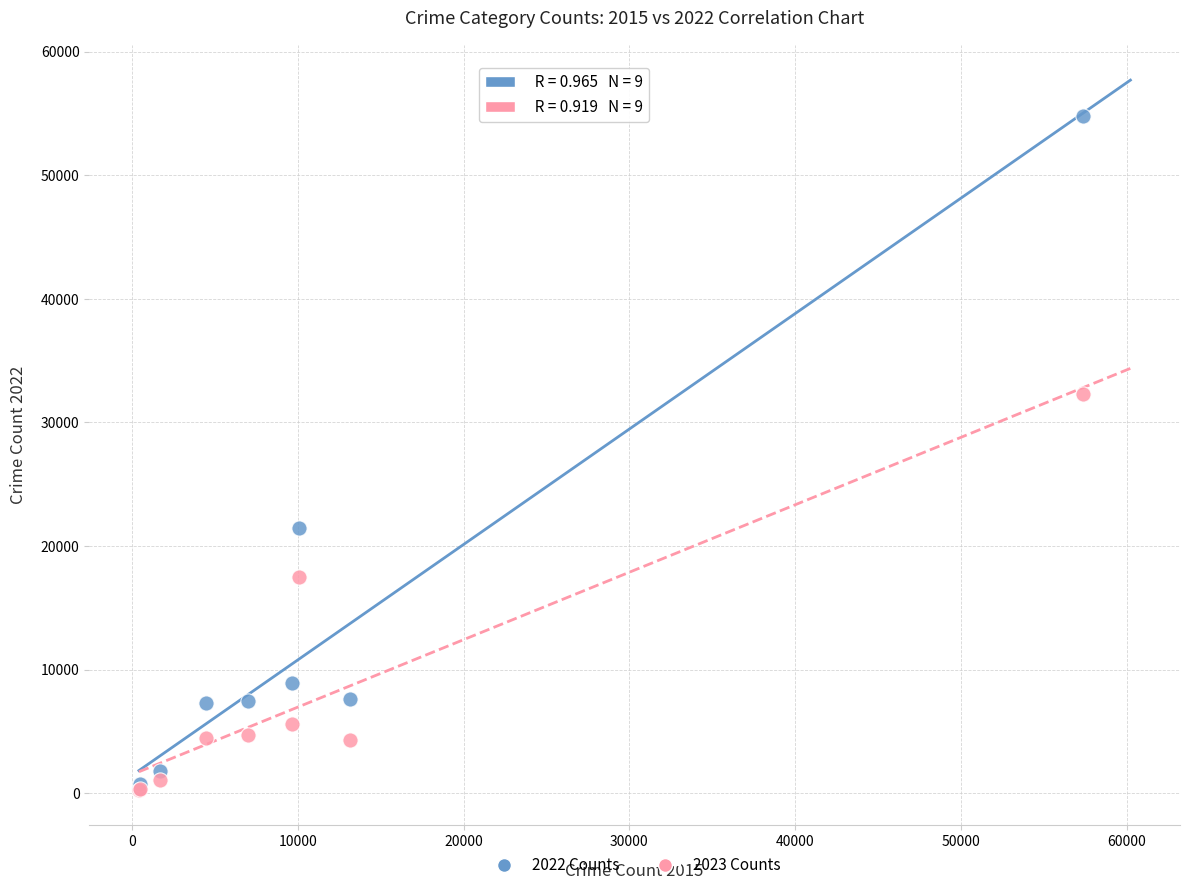

Across all series, what Y value is closest to 27551?

32275